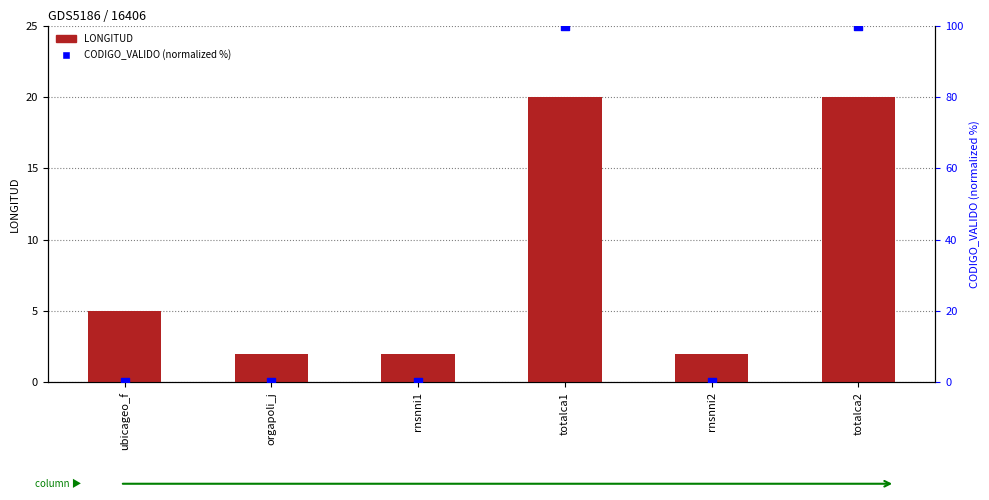

Is the value of CODIGO_VALIDO (normalized %) at rnsnni2 greater than the value of LONGITUD at orgapoli_j?

No